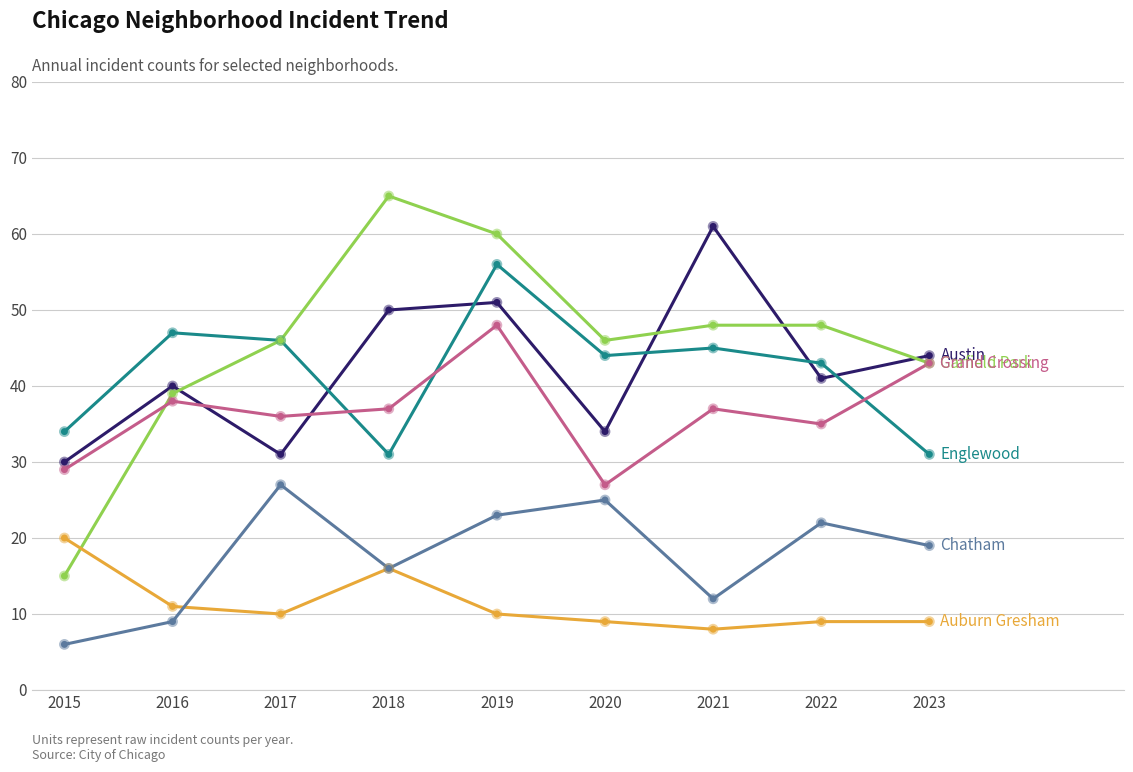

What is the difference between the highest and lowest values at 2016?

38